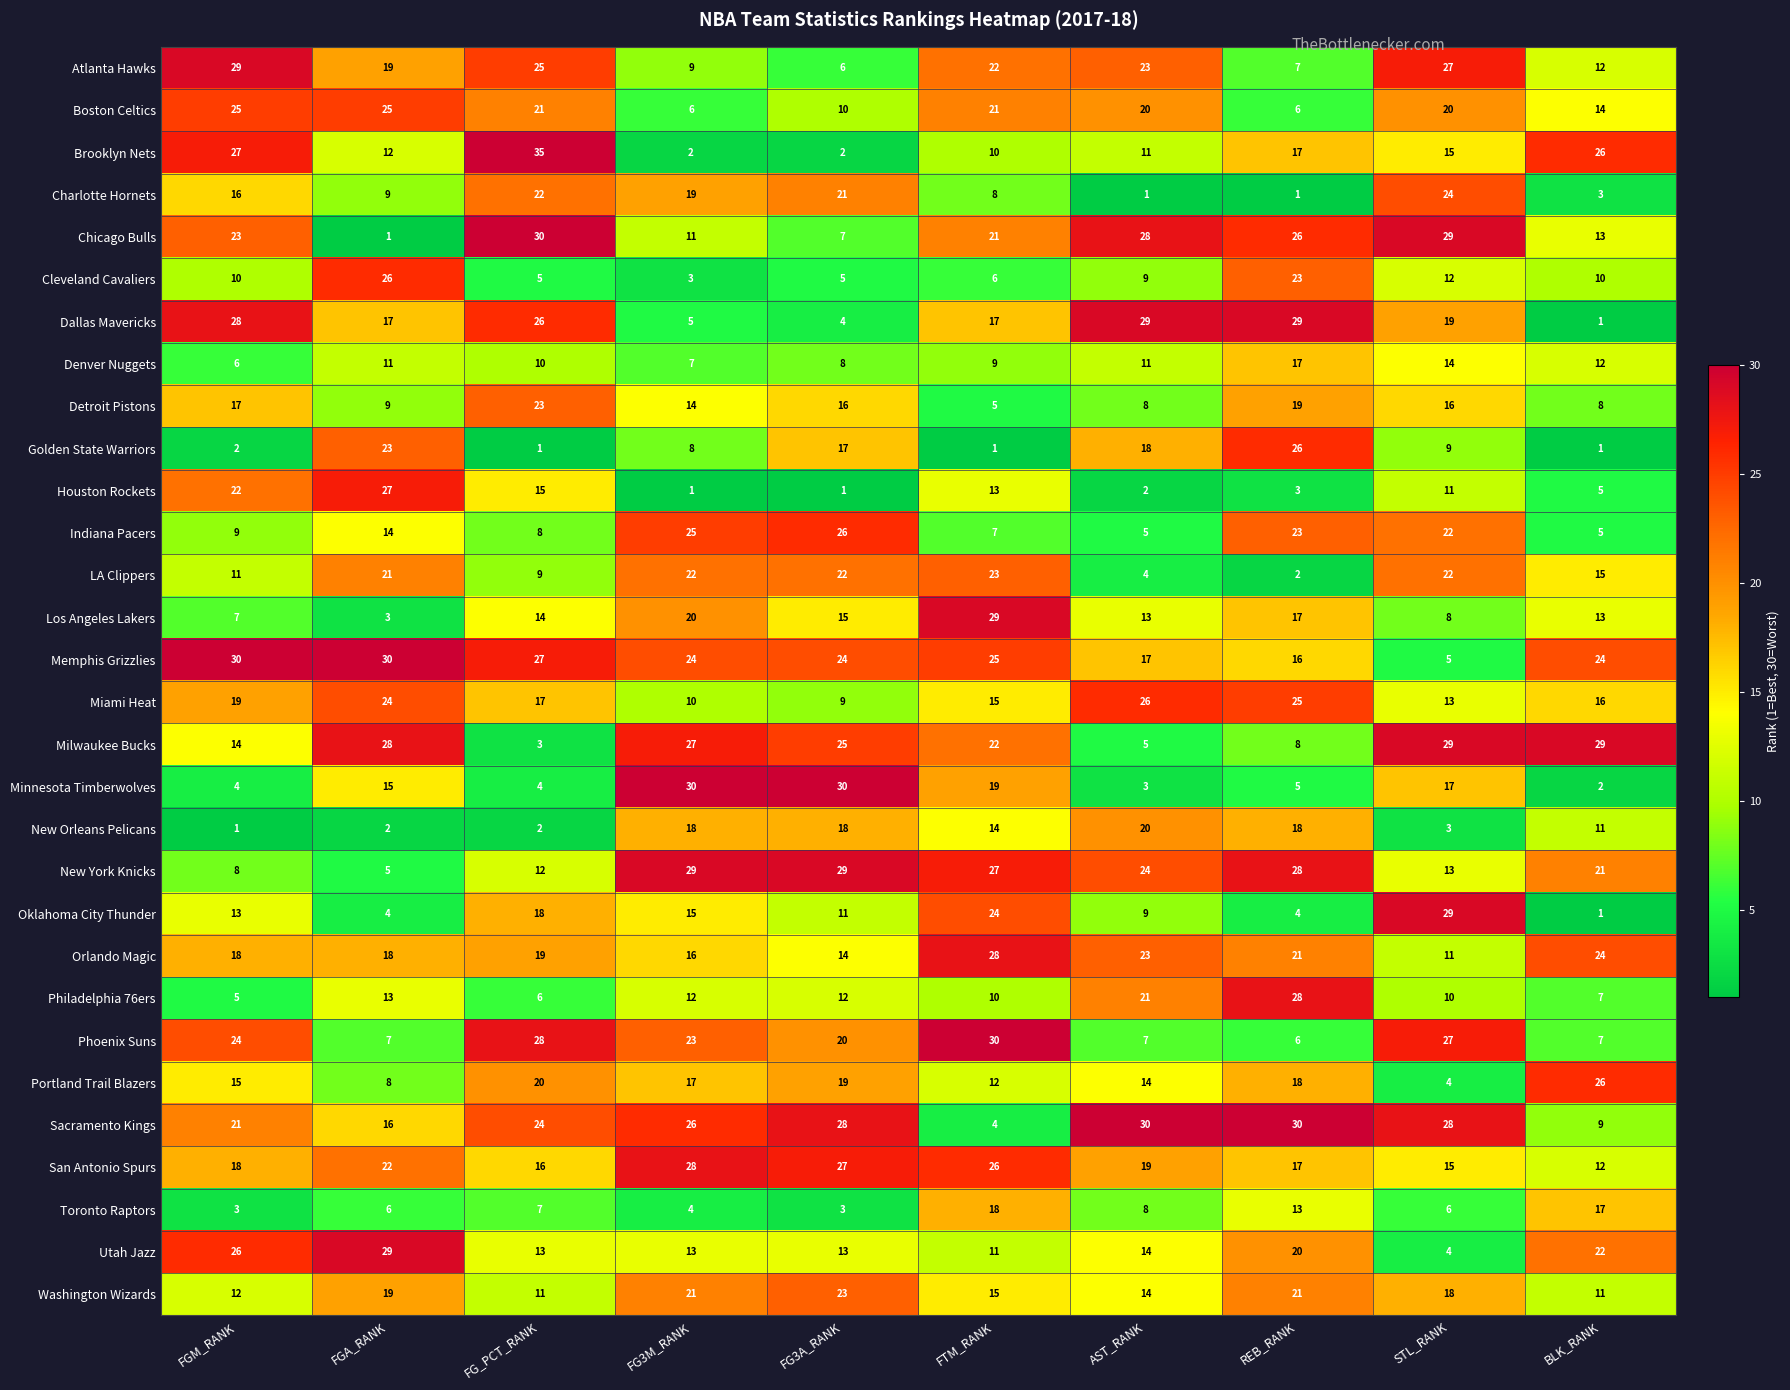

What is the average value of the Portland Trail Blazers series?

15